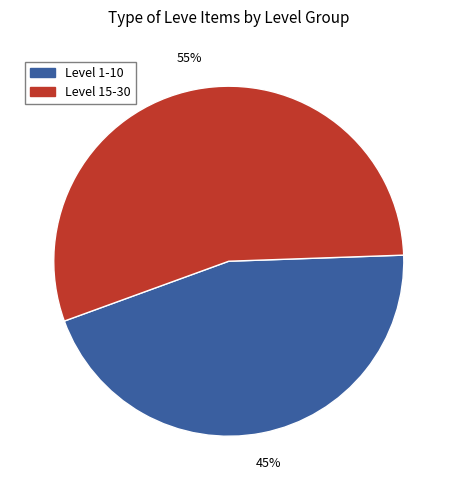

To the nearest percent, what is the difference between the largest and smallest slice percentages?

10%